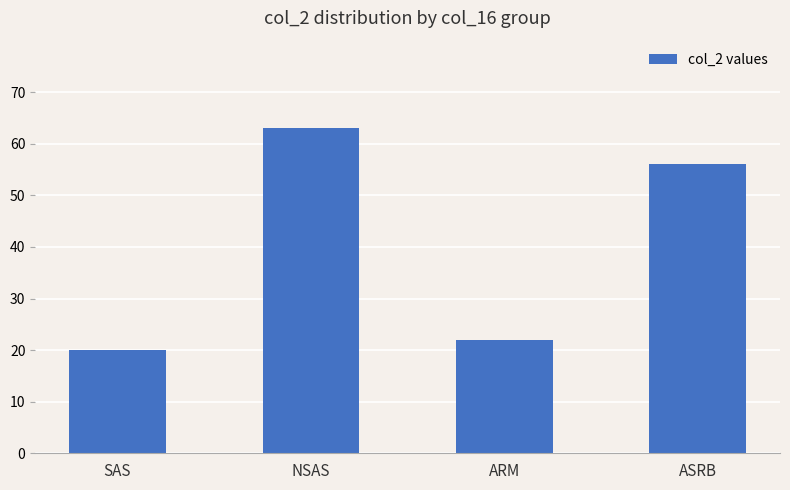

Reading right to left, list all the values displayed in this chart.

56	22	63	20